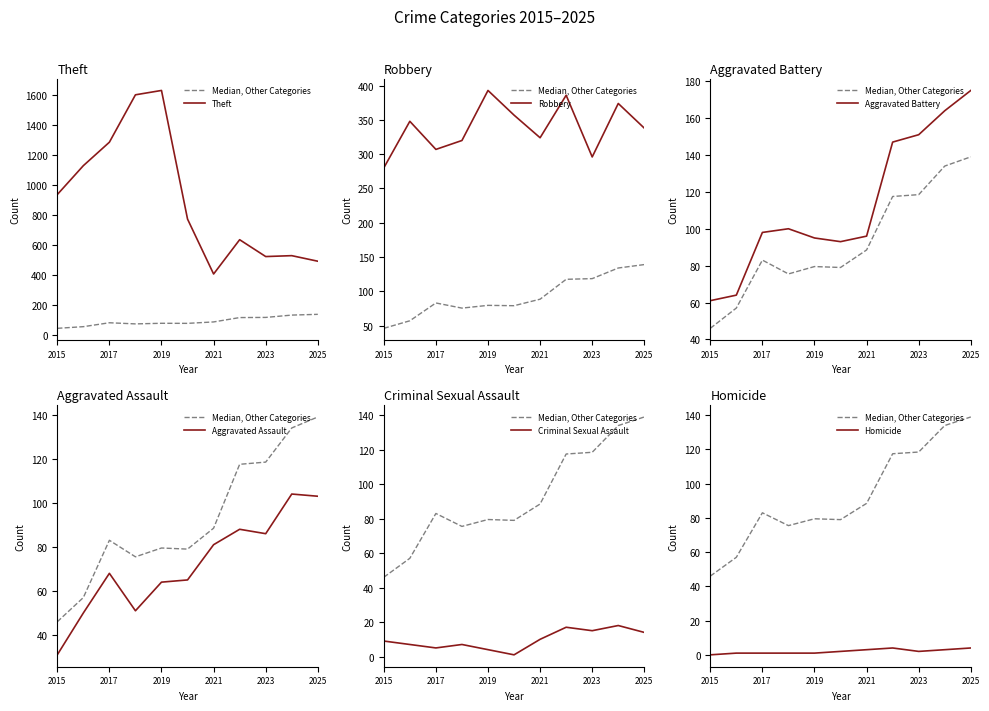

What is the value of the Homicide point at the 4th from the left?

1